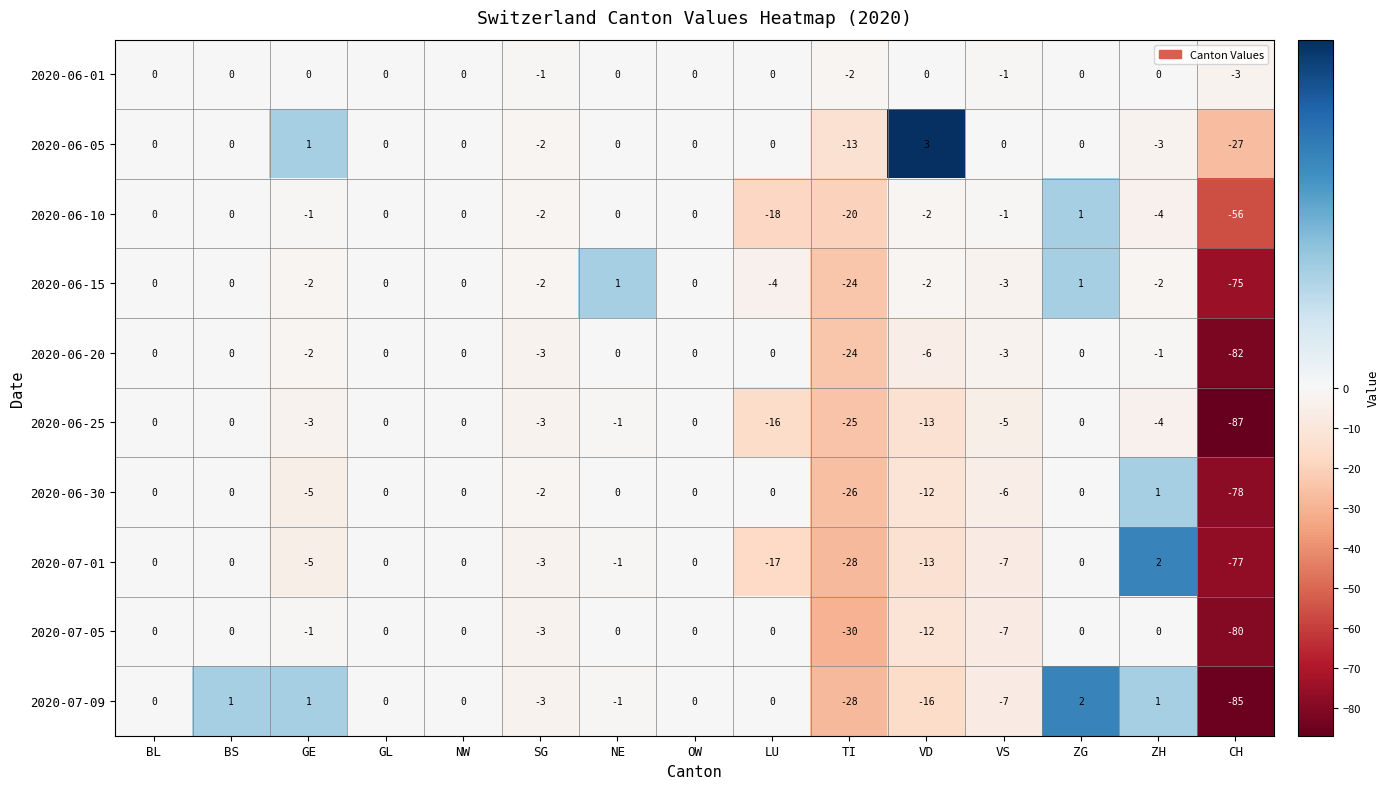

At which label is 2020-06-05 closest to -12?

TI